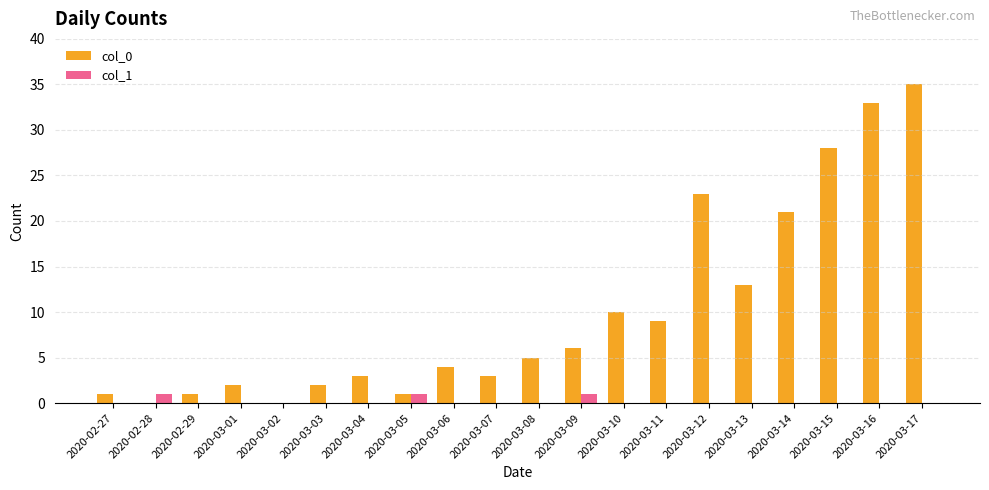

The value of col_0 at 2020-03-02 is -18. True or false?

False